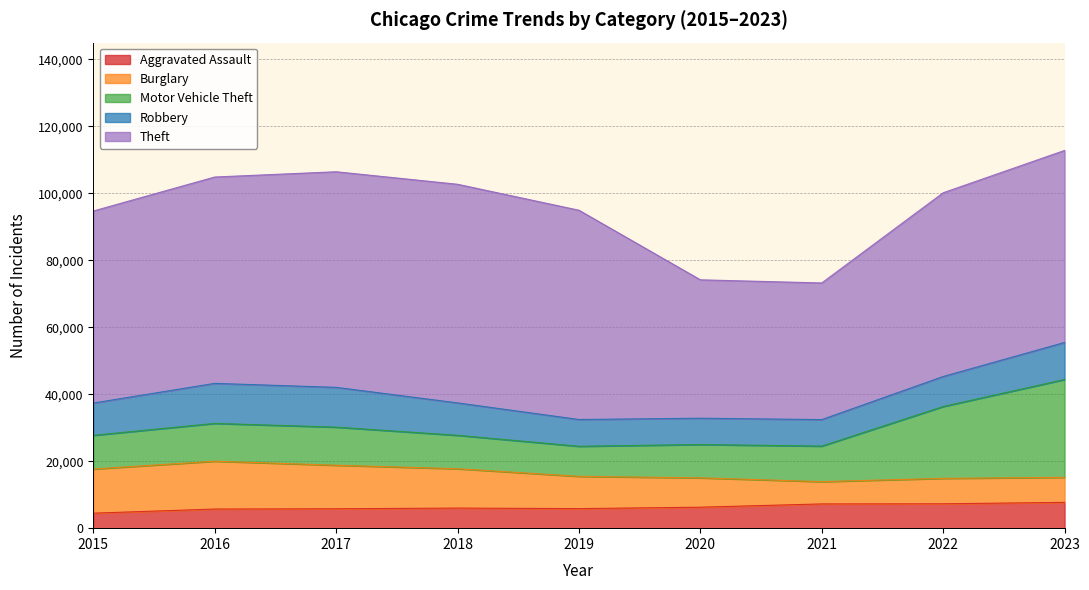

At which label does Aggravated Assault first exceed 6001?

2020